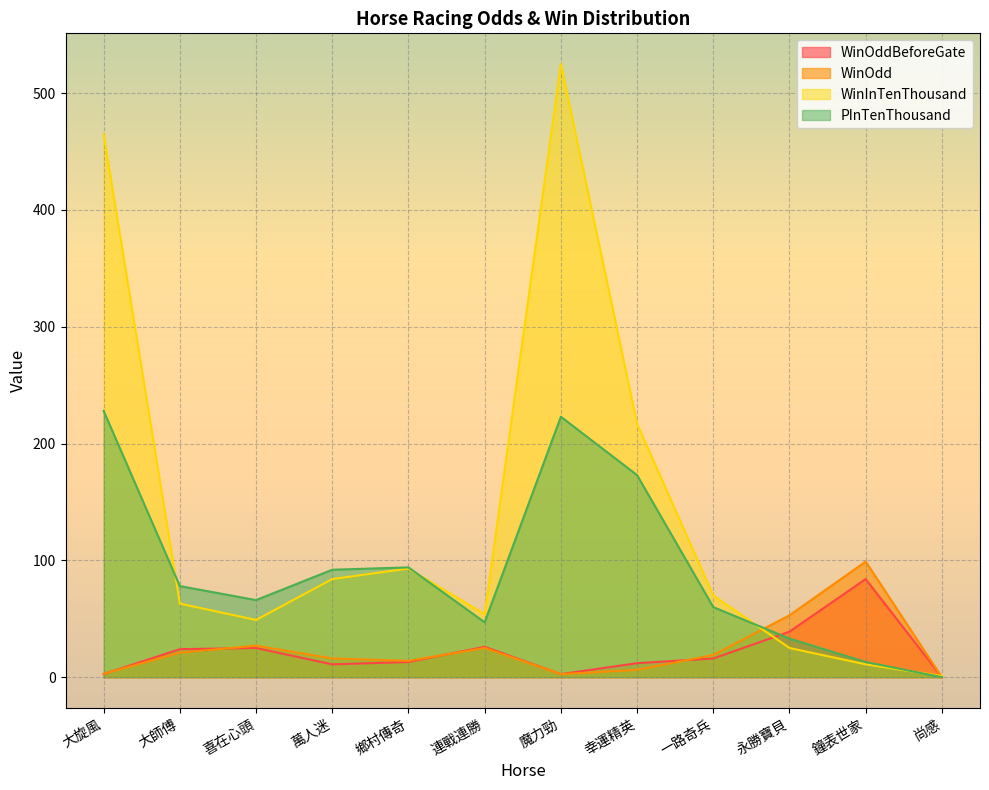

Where is the first local maximum for WinInTenThousand?

鄉村傳奇